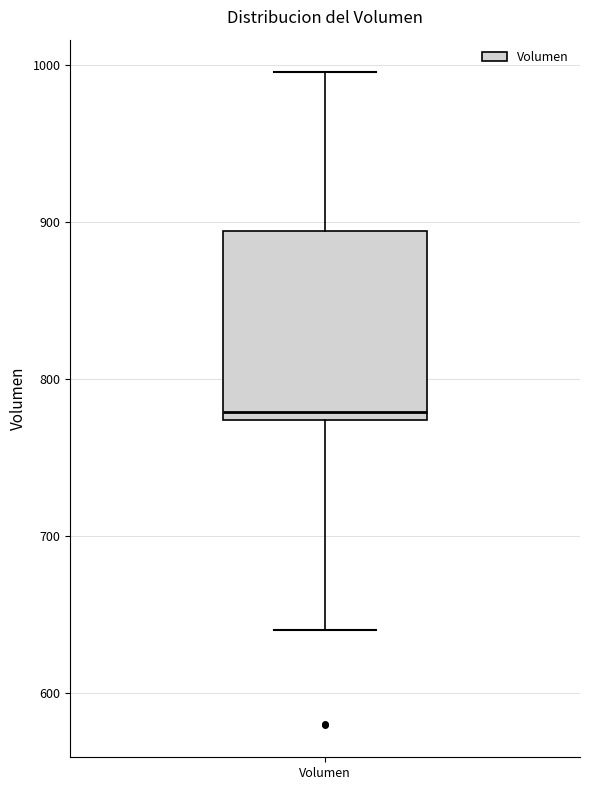

Read this box plot against the y-axis: the position of the median line, the range covered by the box, and the ends of both whiskers. The values are not printed on the chart, so give them approximately, as read against the axis.

median 780, box 770 to 890, whiskers 640 to 1000